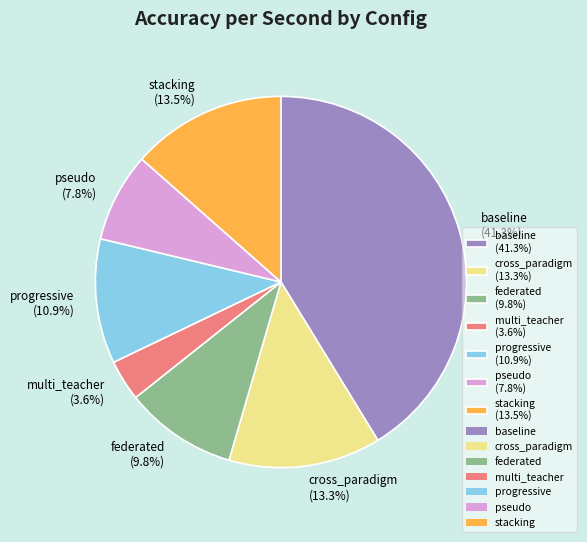

What is the smallest slice in the pie chart?

multi_teacher